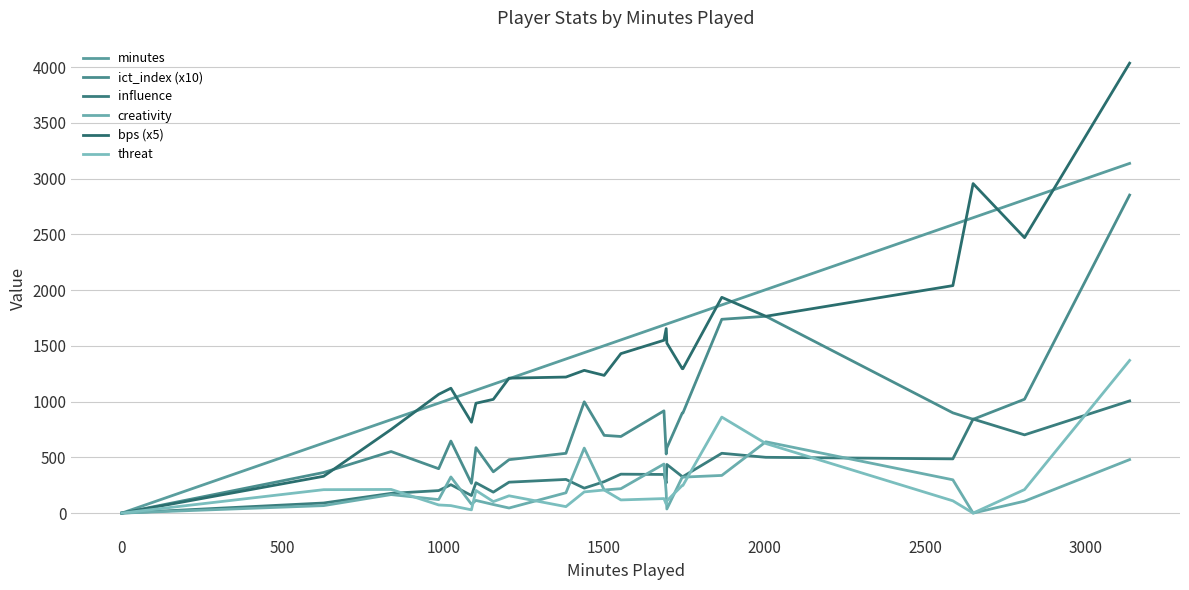

What are all the series names shown in the legend?

minutes, ict_index (x10), influence, creativity, bps (x5), threat